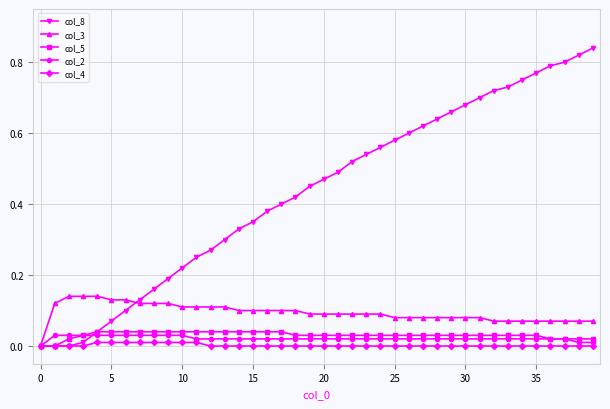

Is this an area chart (filled region under the line)?

No